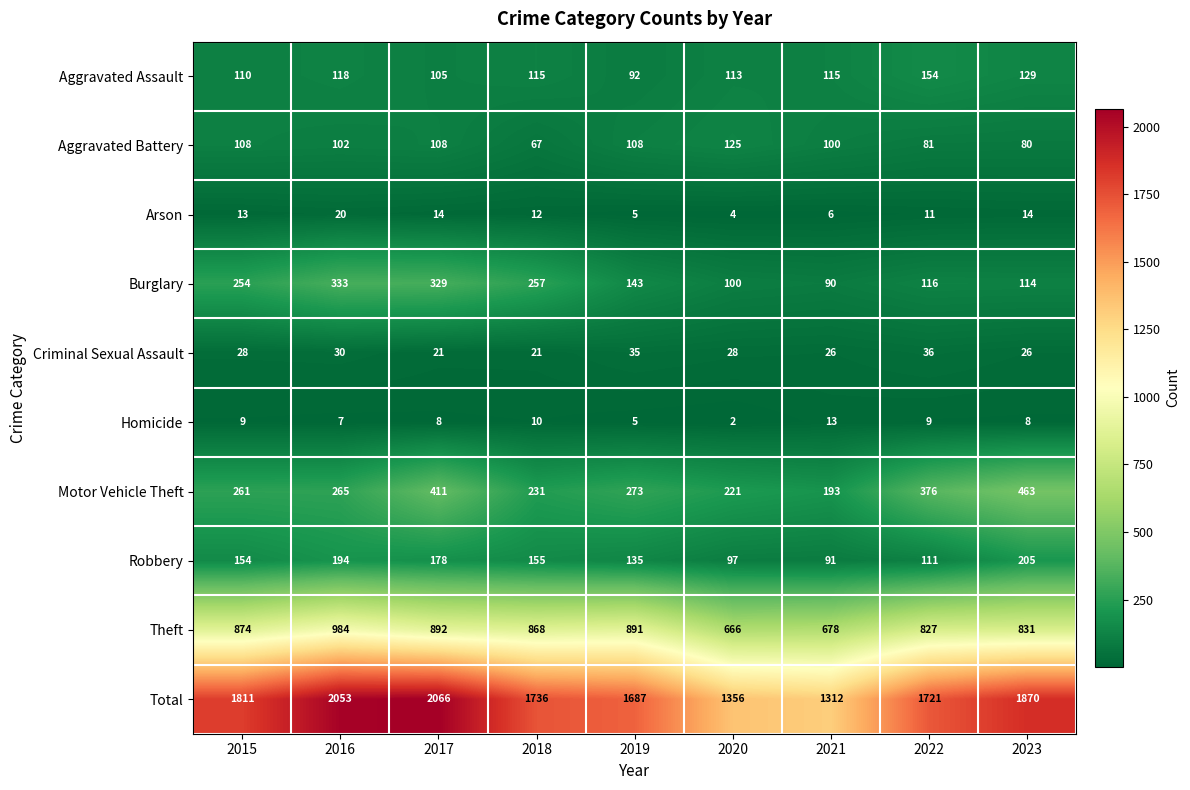

What is the approximate value of Arson at 2016, to the nearest 10?

20